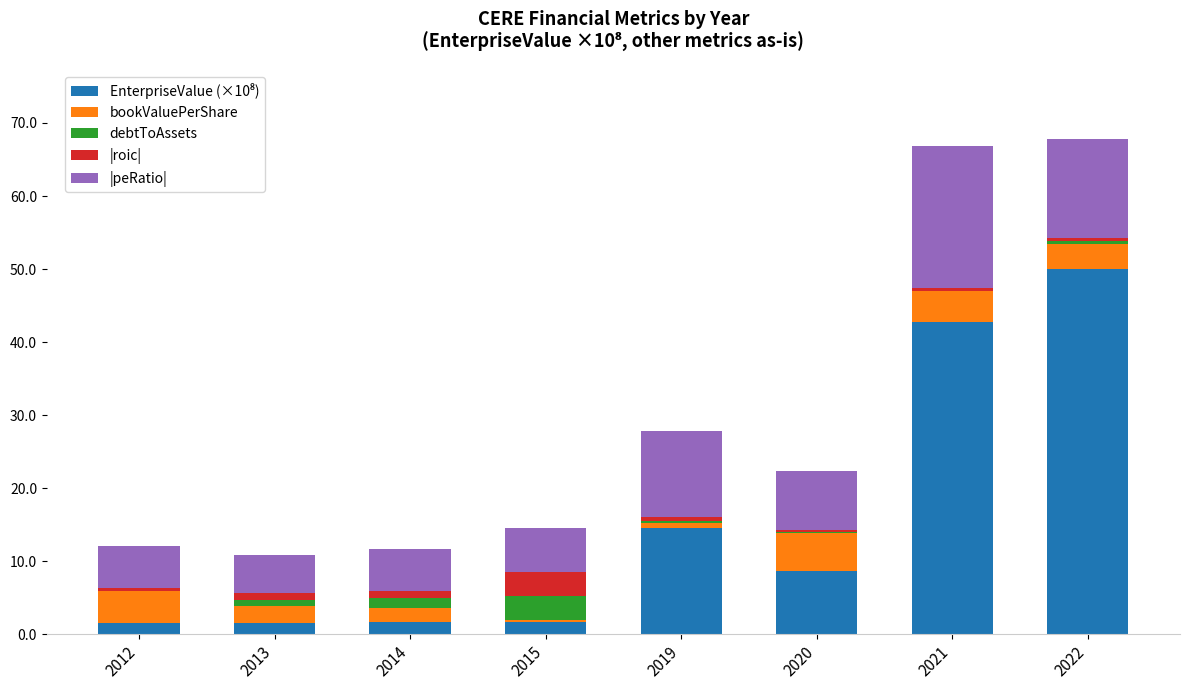

Between 2013 and 2021, which series saw the biggest shift?

EnterpriseValue (×10⁸)